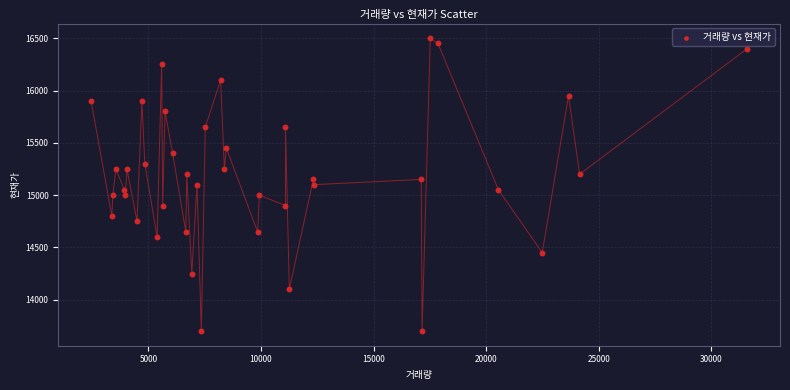

What is the range of X values (max minus min)?

29128